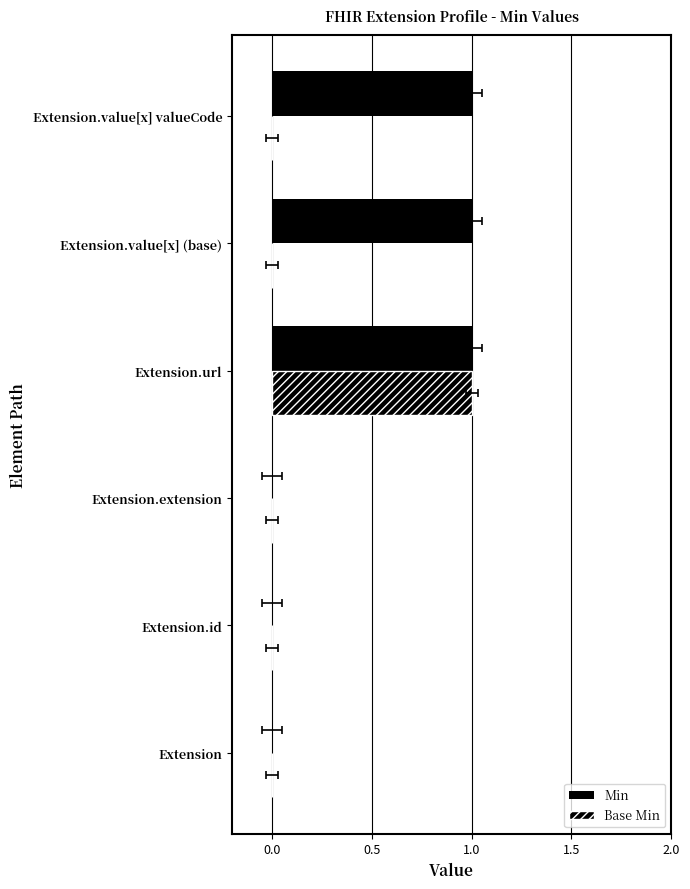

What is the difference between the maximum and second lowest values in the Base Min series?

1